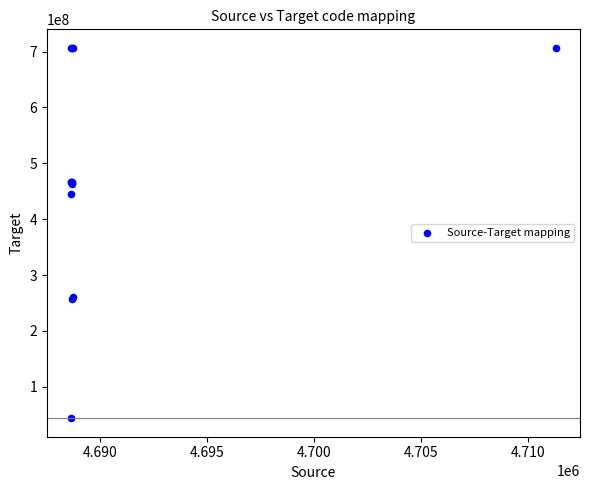

What Y value in the scatter plot is closest to 375268509?

445949006